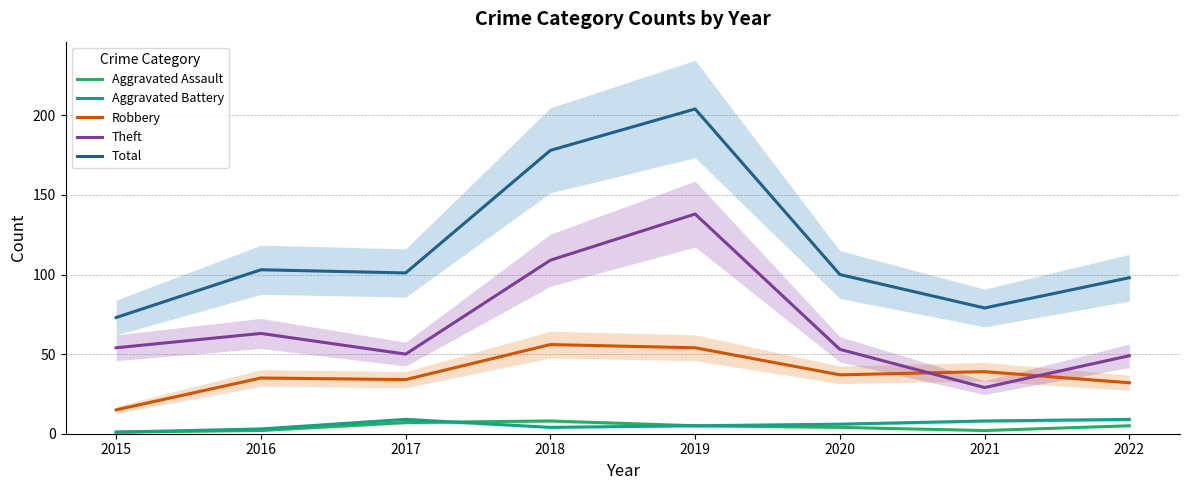

What is the value of the Aggravated Battery point at the 5th from the left?

5